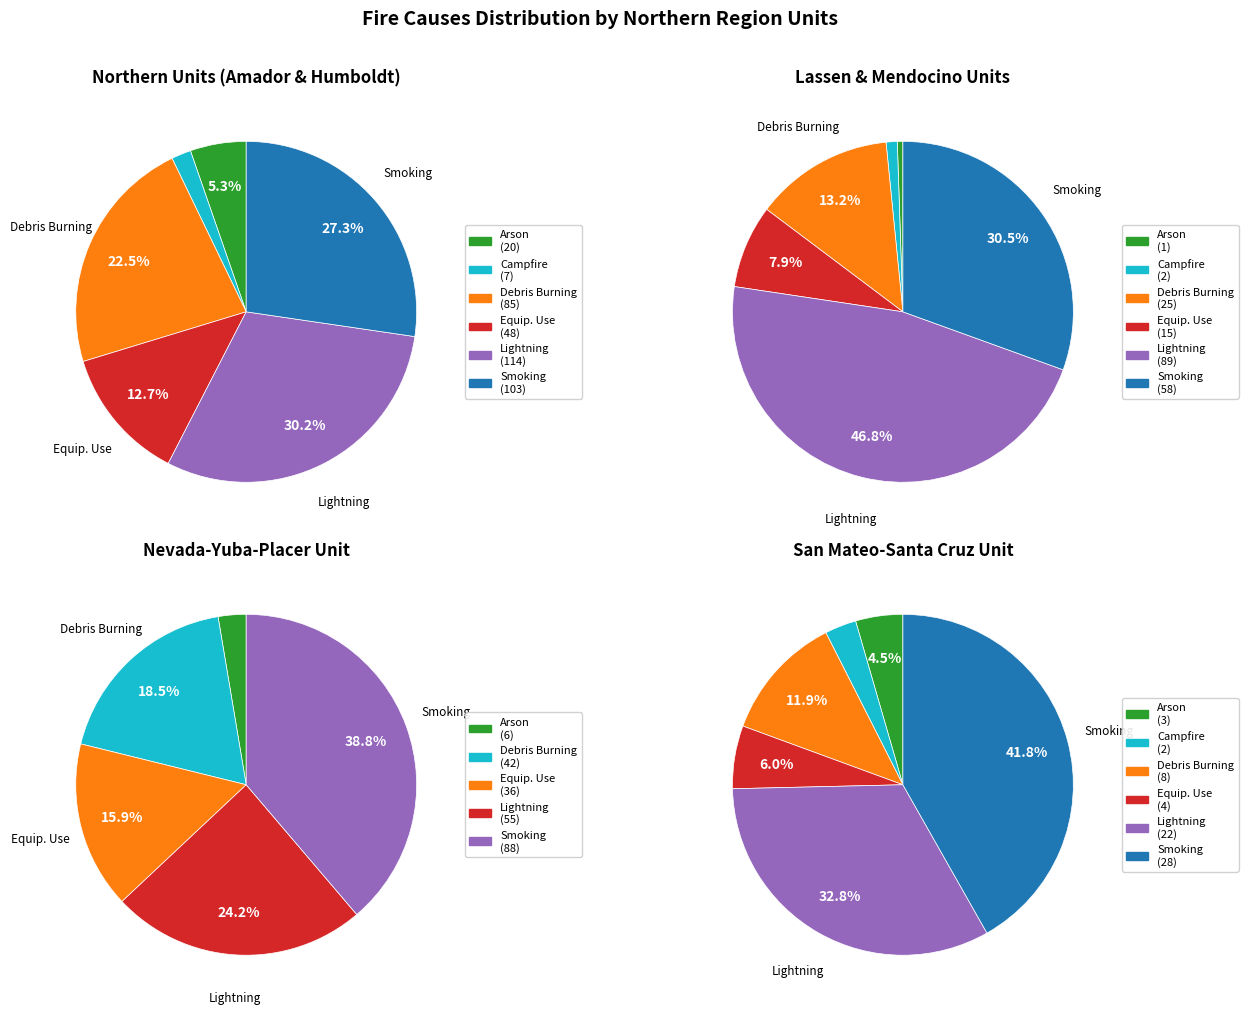

Combined, do Humboldt-Del Norte and Nevada-Yuba-Placer account for over 50%?

No